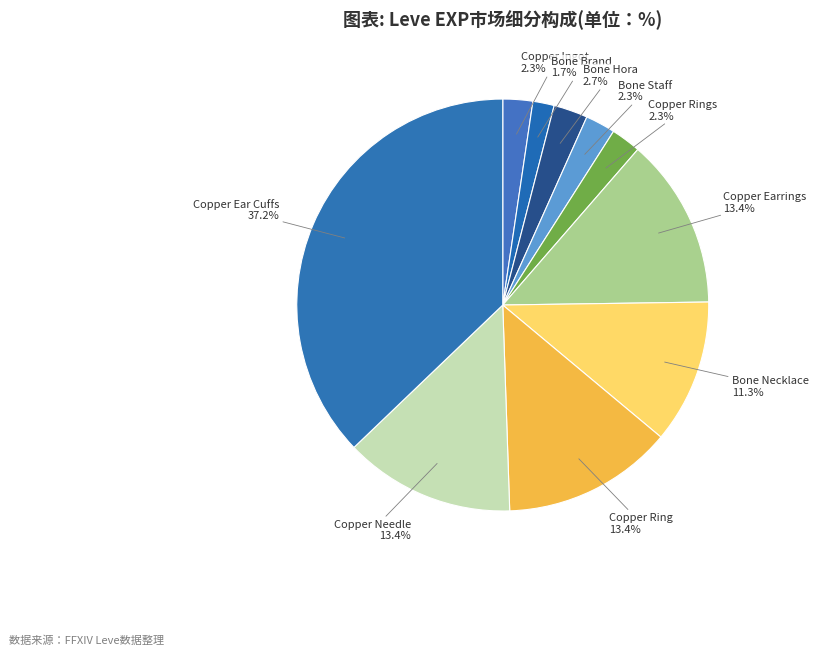

How many segments does this pie chart have?

10